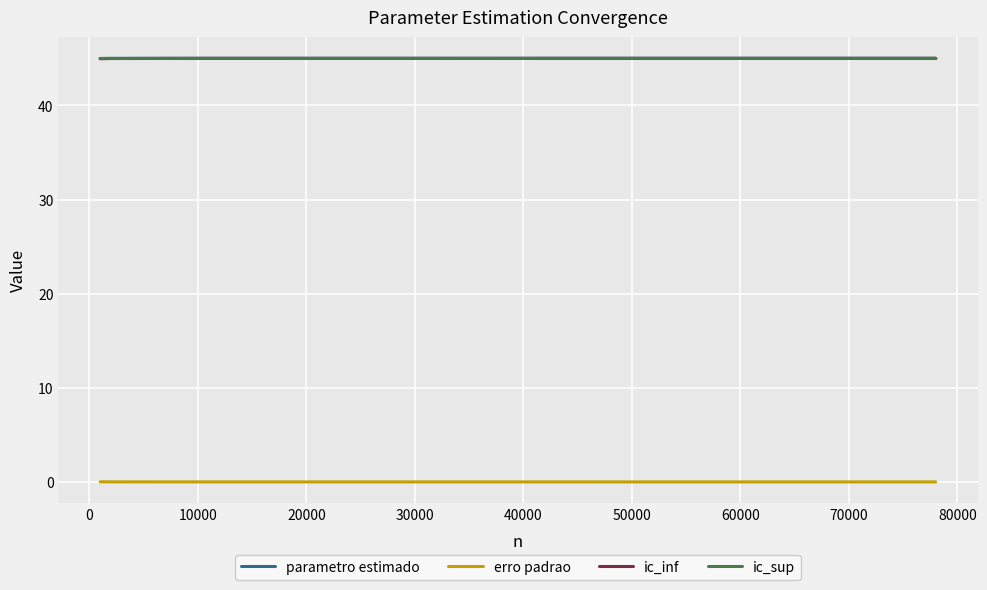

Does the chart have visible grid lines?

Yes